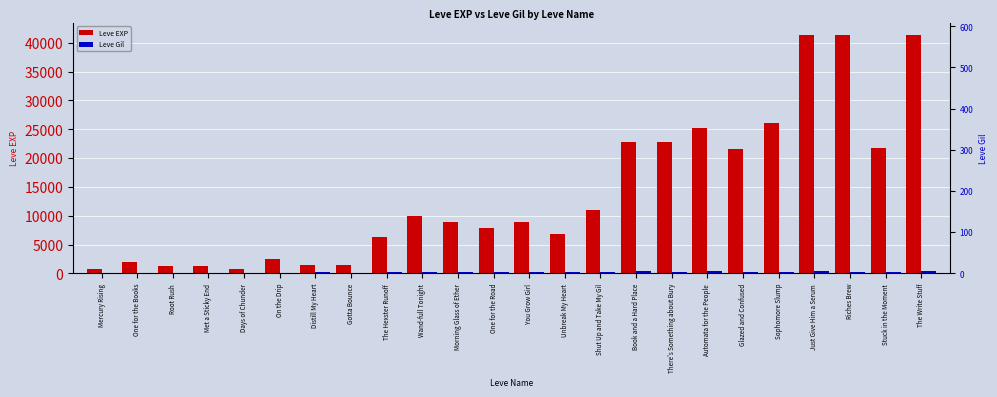

How many data points in Leve Gil are less than 175?

11